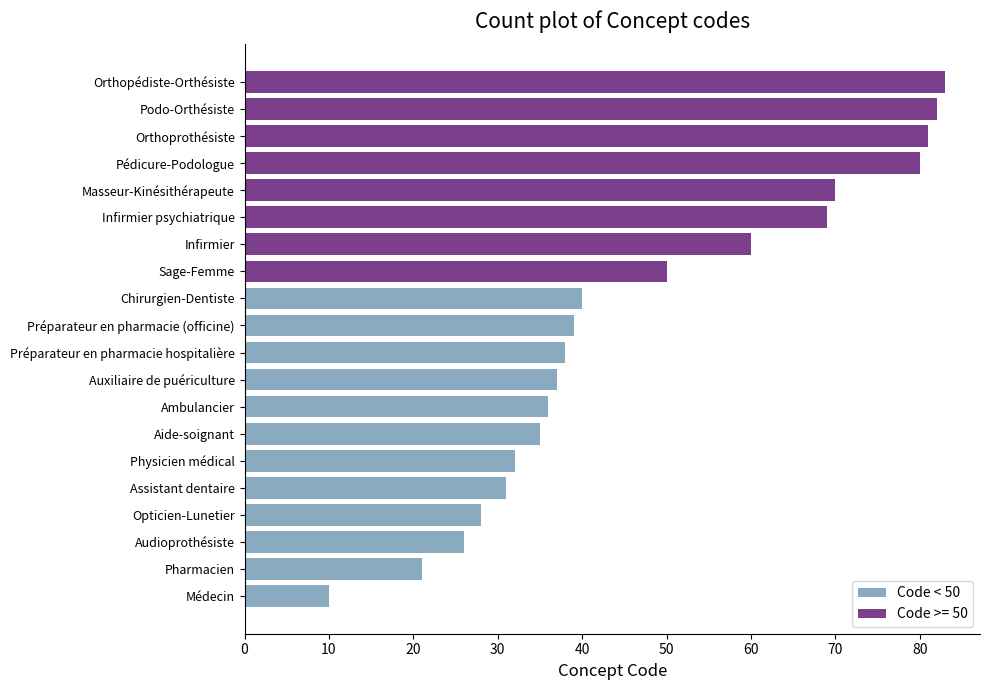

The value at Préparateur en pharmacie (officine) is 13. True or false?

False